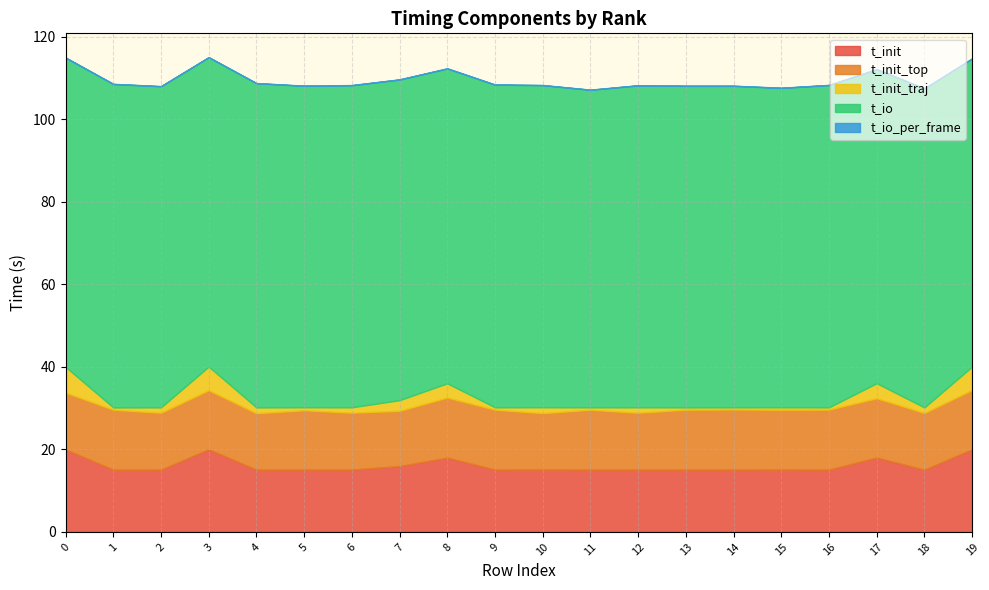

At which label does t_init_top first exceed 14?

1